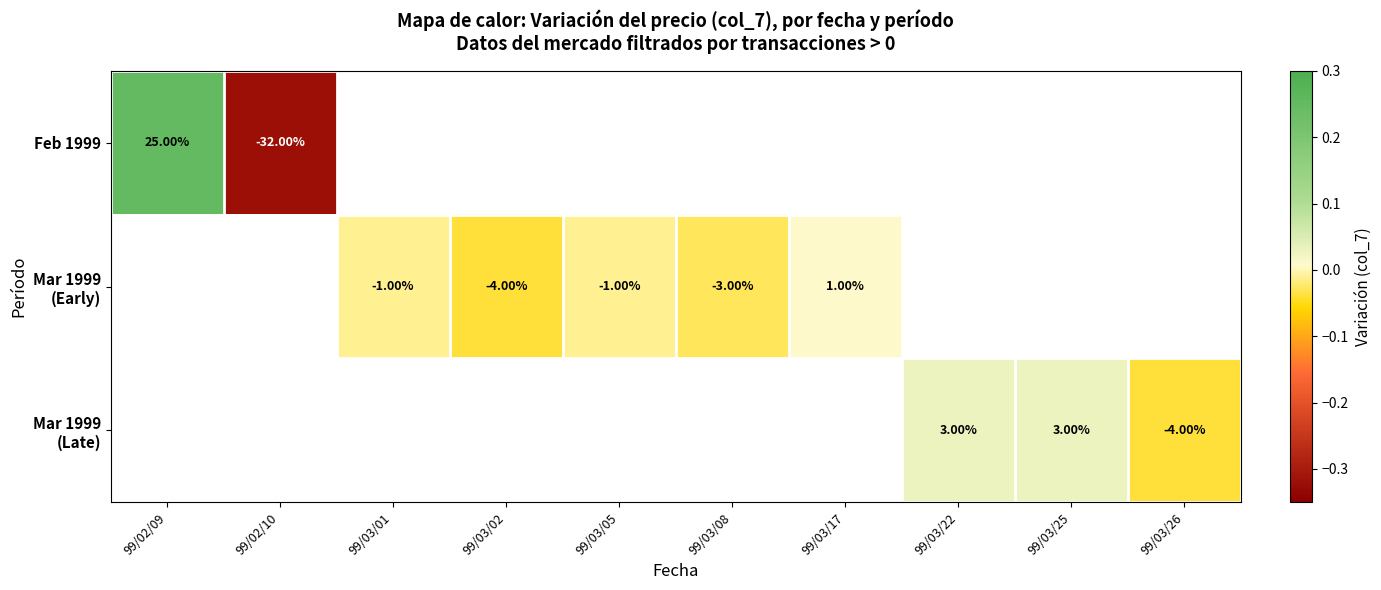

What is the approximate value of Feb 1999 at 99/02/10?

-0.3